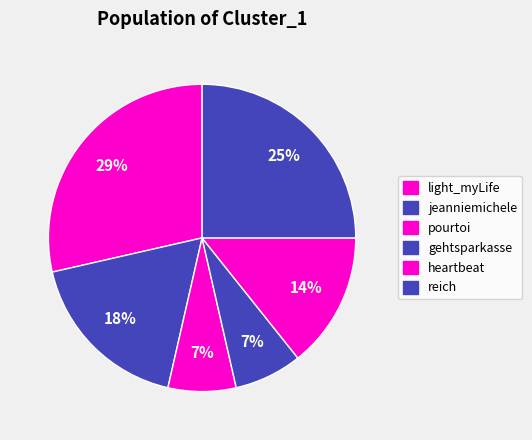

To the nearest percent, what portion does heartbeat represent?

14%